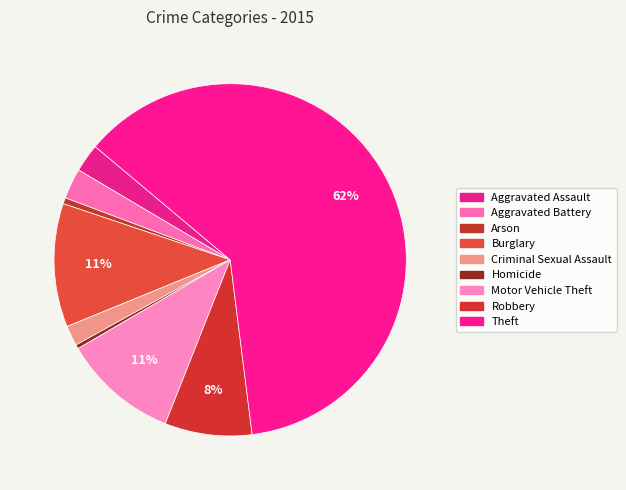

What is the largest slice in the pie chart?

Theft